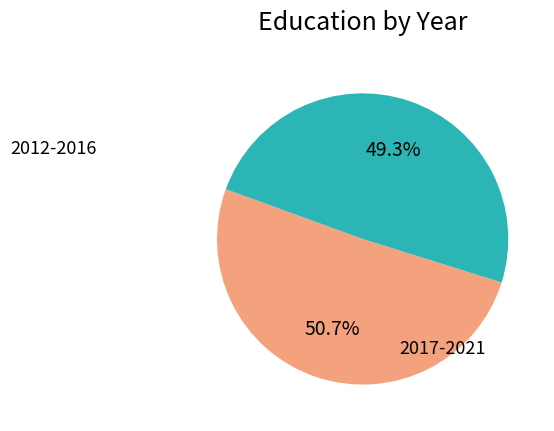

How many slices are in this pie chart?

2